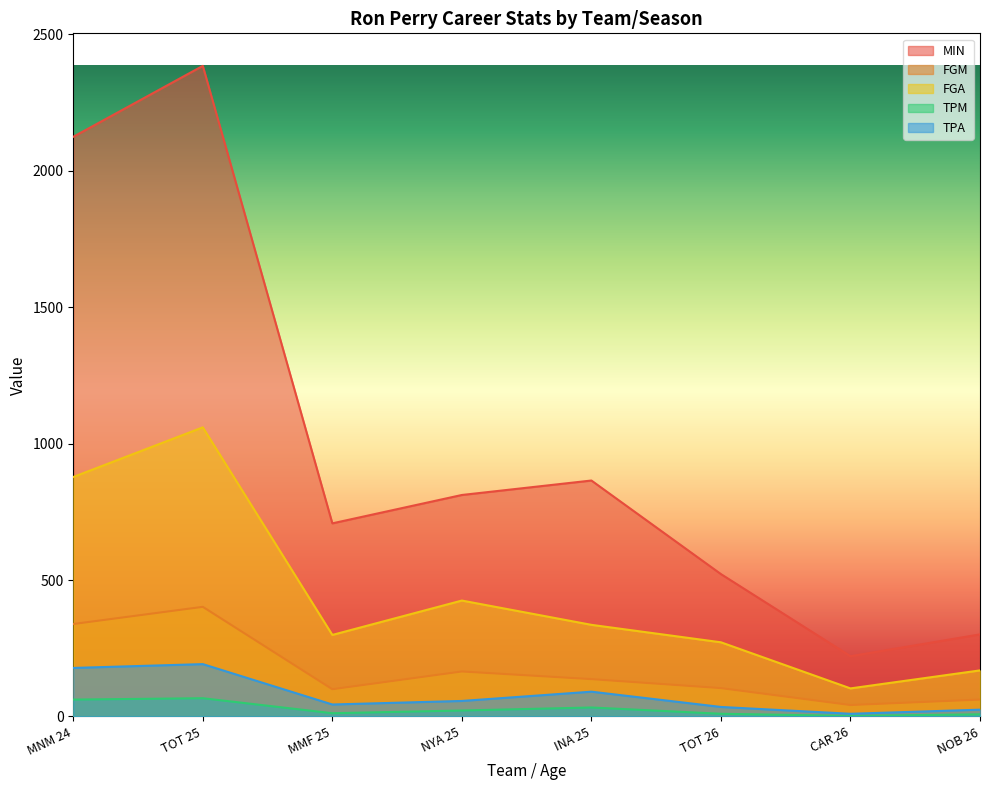

Which category has the lowest value across all series?

CAR 26